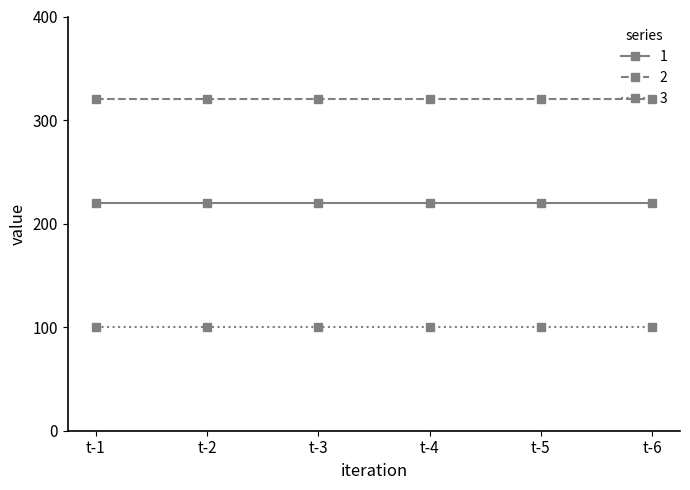

What is the approximate value of 3 at t-3?

100